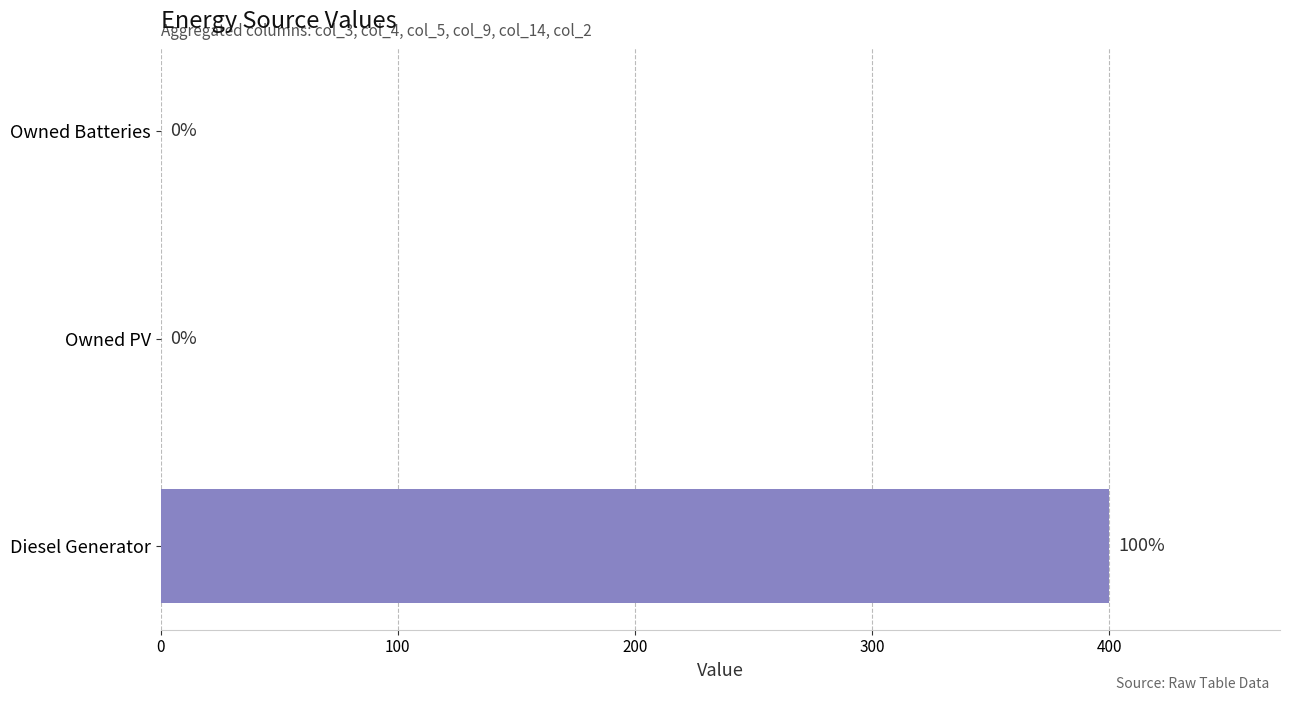

What is the average value?

133